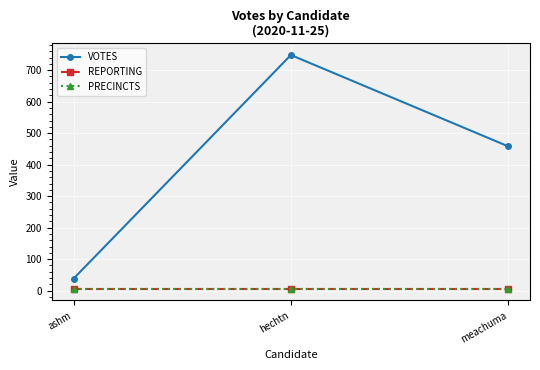

The PRECINCTS series shows 6 at hechtn. True or false?

True